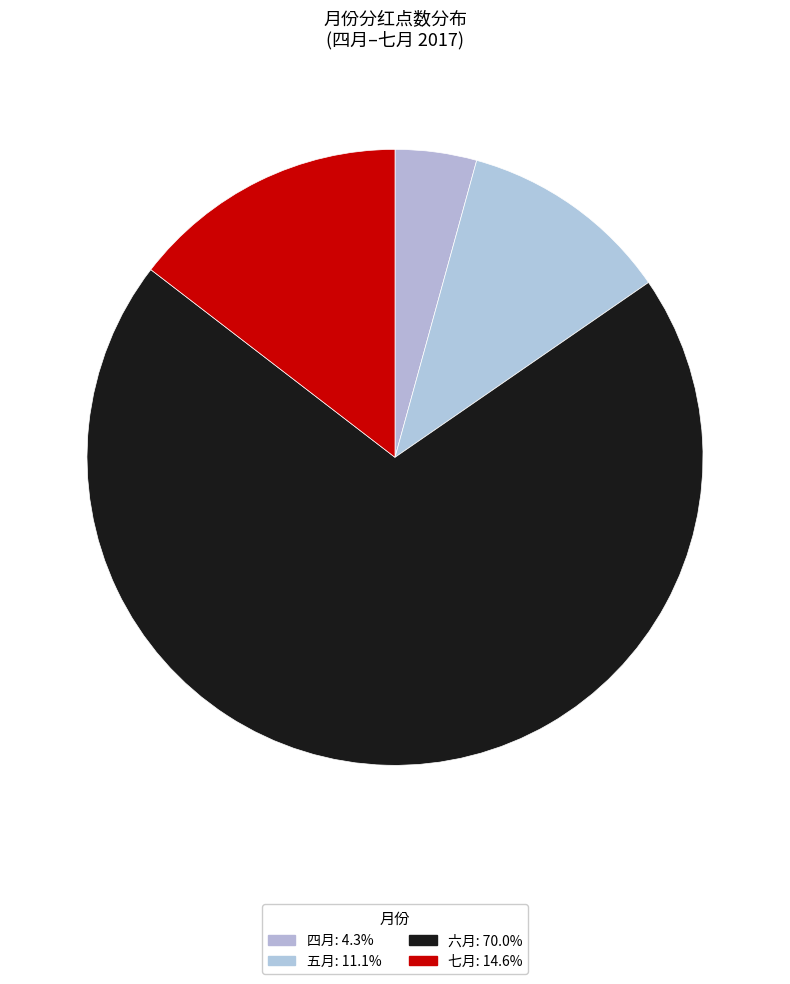

Count the number of slices in the pie.

4